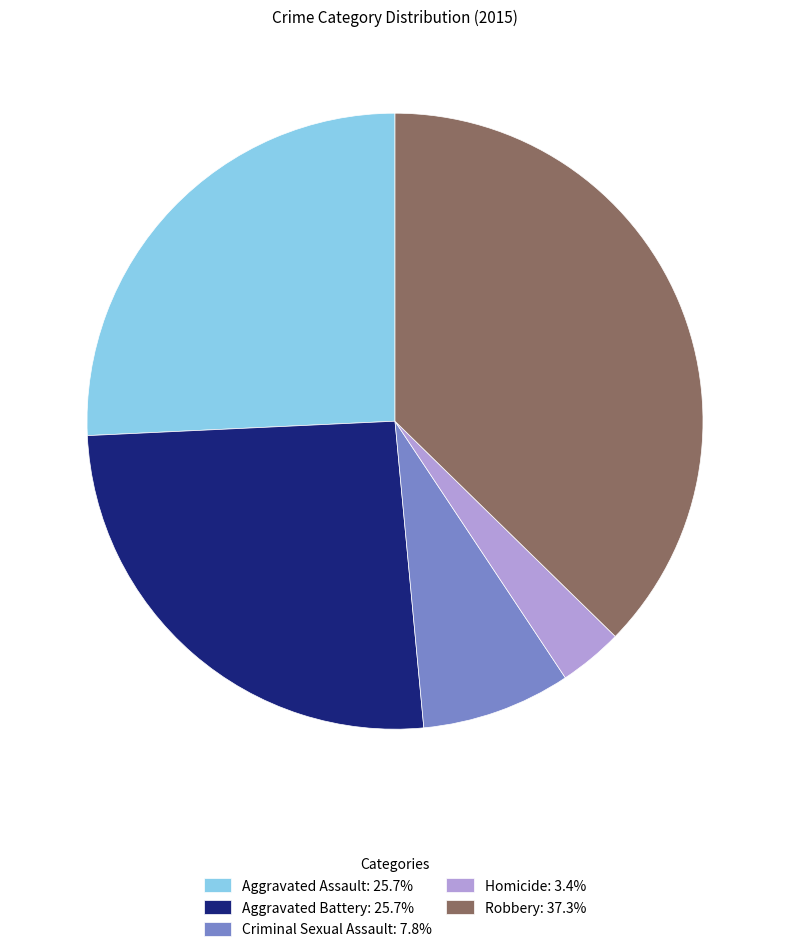

Does any single category account for the majority?

No